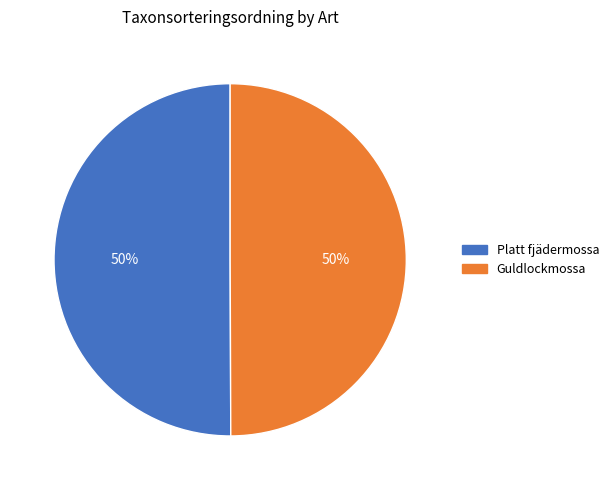

Do Guldlockmossa and Platt fjädermossa together represent more than half of the pie?

Yes